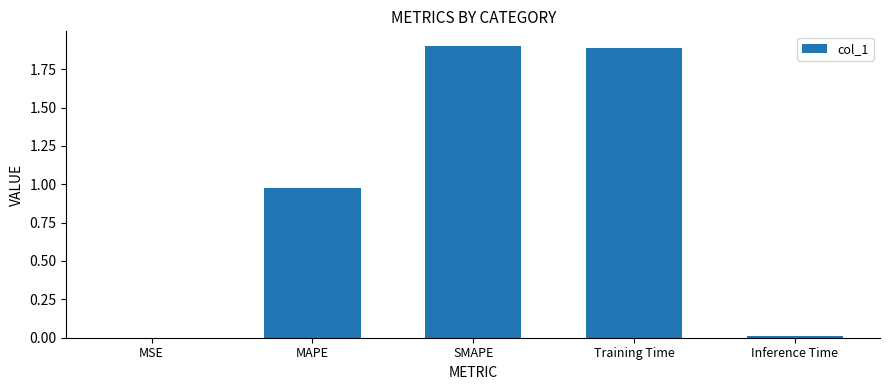

What is the greatest value displayed?

1.9